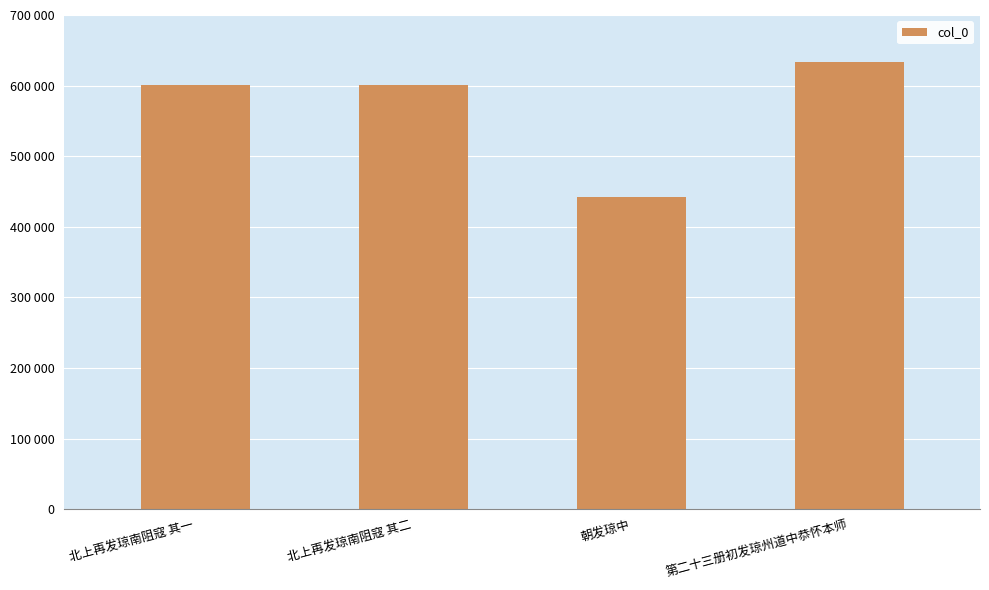

Does the chart contain any negative values?

No